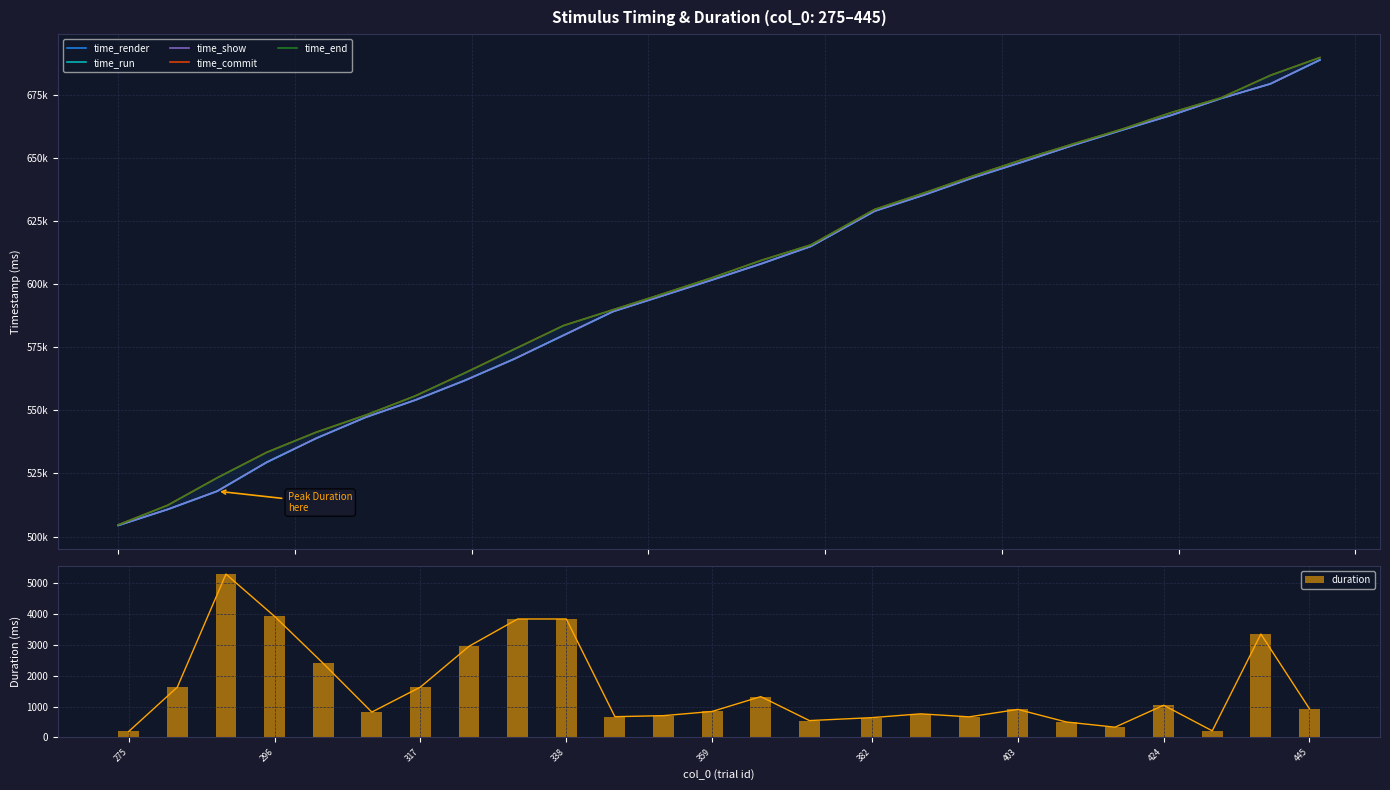

What is the average value of the duration series?

1599.7